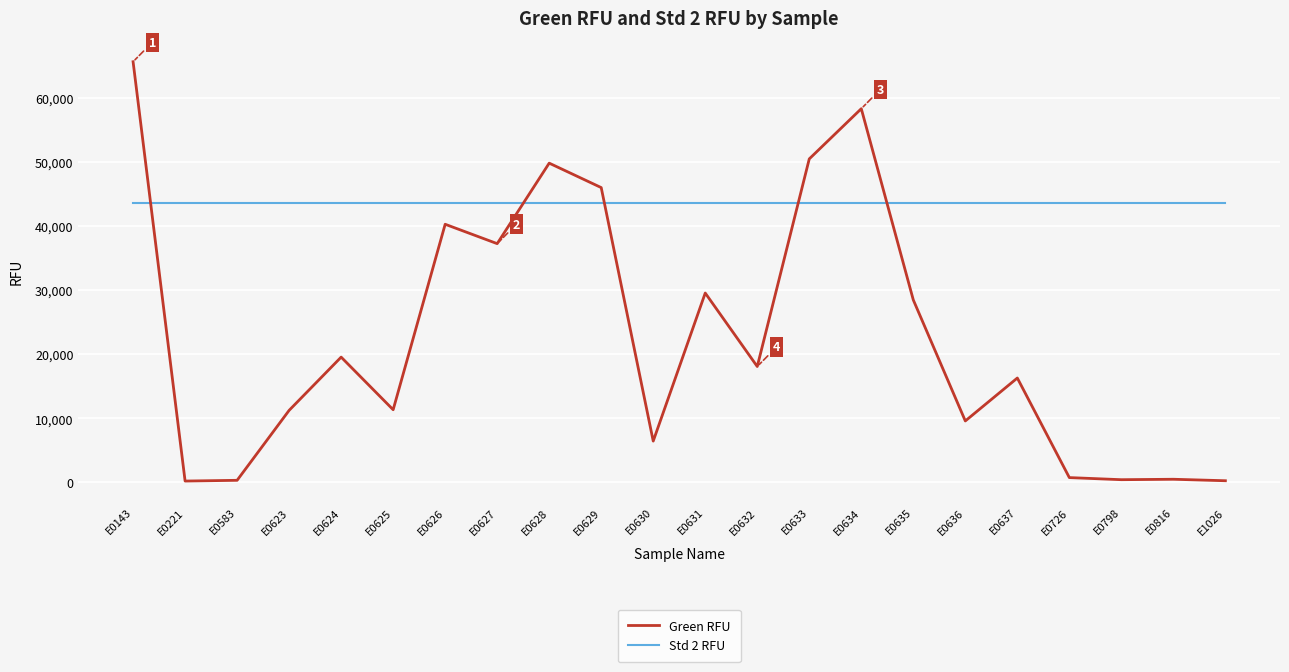

Rank the series by their maximum value, from highest to lowest.

Green RFU, Std 2 RFU